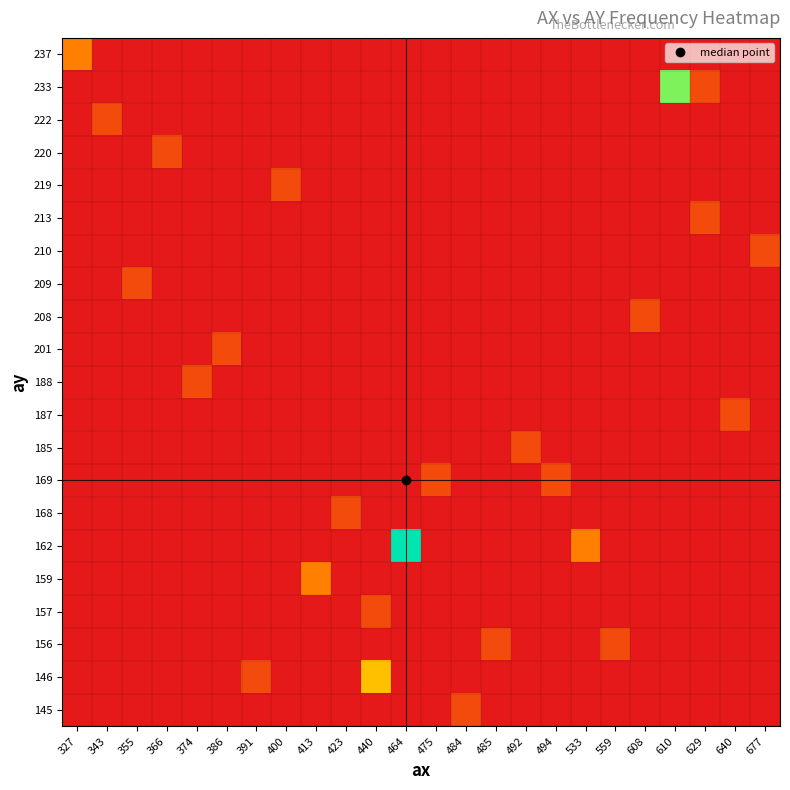

Reading left to right, extract all data points from this chart.

row_0: 327=2	343=0	355=0	366=0	374=0	386=0	391=0	400=0	413=0	423=0	440=0	464=0	475=0	484=0	485=0	492=0	494=0	533=0	559=0	608=0	610=0	629=0	640=0	677=0
row_1: 327=0	343=0	355=0	366=0	374=0	386=0	391=0	400=0	413=0	423=0	440=0	464=0	475=0	484=0	485=0	492=0	494=0	533=0	559=0	608=0	610=5	629=1	640=0	677=0
row_2: 327=0	343=1	355=0	366=0	374=0	386=0	391=0	400=0	413=0	423=0	440=0	464=0	475=0	484=0	485=0	492=0	494=0	533=0	559=0	608=0	610=0	629=0	640=0	677=0
row_3: 327=0	343=0	355=0	366=1	374=0	386=0	391=0	400=0	413=0	423=0	440=0	464=0	475=0	484=0	485=0	492=0	494=0	533=0	559=0	608=0	610=0	629=0	640=0	677=0
row_4: 327=0	343=0	355=0	366=0	374=0	386=0	391=0	400=1	413=0	423=0	440=0	464=0	475=0	484=0	485=0	492=0	494=0	533=0	559=0	608=0	610=0	629=0	640=0	677=0
row_5: 327=0	343=0	355=0	366=0	374=0	386=0	391=0	400=0	413=0	423=0	440=0	464=0	475=0	484=0	485=0	492=0	494=0	533=0	559=0	608=0	610=0	629=1	640=0	677=0
row_6: 327=0	343=0	355=0	366=0	374=0	386=0	391=0	400=0	413=0	423=0	440=0	464=0	475=0	484=0	485=0	492=0	494=0	533=0	559=0	608=0	610=0	629=0	640=0	677=1
row_7: 327=0	343=0	355=1	366=0	374=0	386=0	391=0	400=0	413=0	423=0	440=0	464=0	475=0	484=0	485=0	492=0	494=0	533=0	559=0	608=0	610=0	629=0	640=0	677=0
row_8: 327=0	343=0	355=0	366=0	374=0	386=0	391=0	400=0	413=0	423=0	440=0	464=0	475=0	484=0	485=0	492=0	494=0	533=0	559=0	608=1	610=0	629=0	640=0	677=0
row_9: 327=0	343=0	355=0	366=0	374=0	386=1	391=0	400=0	413=0	423=0	440=0	464=0	475=0	484=0	485=0	492=0	494=0	533=0	559=0	608=0	610=0	629=0	640=0	677=0
row_10: 327=0	343=0	355=0	366=0	374=1	386=0	391=0	400=0	413=0	423=0	440=0	464=0	475=0	484=0	485=0	492=0	494=0	533=0	559=0	608=0	610=0	629=0	640=0	677=0
row_11: 327=0	343=0	355=0	366=0	374=0	386=0	391=0	400=0	413=0	423=0	440=0	464=0	475=0	484=0	485=0	492=0	494=0	533=0	559=0	608=0	610=0	629=0	640=1	677=0
row_12: 327=0	343=0	355=0	366=0	374=0	386=0	391=0	400=0	413=0	423=0	440=0	464=0	475=0	484=0	485=0	492=1	494=0	533=0	559=0	608=0	610=0	629=0	640=0	677=0
row_13: 327=0	343=0	355=0	366=0	374=0	386=0	391=0	400=0	413=0	423=0	440=0	464=0	475=1	484=0	485=0	492=0	494=1	533=0	559=0	608=0	610=0	629=0	640=0	677=0
row_14: 327=0	343=0	355=0	366=0	374=0	386=0	391=0	400=0	413=0	423=1	440=0	464=0	475=0	484=0	485=0	492=0	494=0	533=0	559=0	608=0	610=0	629=0	640=0	677=0
row_15: 327=0	343=0	355=0	366=0	374=0	386=0	391=0	400=0	413=0	423=0	440=0	464=6	475=0	484=0	485=0	492=0	494=0	533=2	559=0	608=0	610=0	629=0	640=0	677=0
row_16: 327=0	343=0	355=0	366=0	374=0	386=0	391=0	400=0	413=2	423=0	440=0	464=0	475=0	484=0	485=0	492=0	494=0	533=0	559=0	608=0	610=0	629=0	640=0	677=0
row_17: 327=0	343=0	355=0	366=0	374=0	386=0	391=0	400=0	413=0	423=0	440=1	464=0	475=0	484=0	485=0	492=0	494=0	533=0	559=0	608=0	610=0	629=0	640=0	677=0
row_18: 327=0	343=0	355=0	366=0	374=0	386=0	391=0	400=0	413=0	423=0	440=0	464=0	475=0	484=0	485=1	492=0	494=0	533=0	559=1	608=0	610=0	629=0	640=0	677=0
row_19: 327=0	343=0	355=0	366=0	374=0	386=0	391=1	400=0	413=0	423=0	440=3	464=0	475=0	484=0	485=0	492=0	494=0	533=0	559=0	608=0	610=0	629=0	640=0	677=0
row_20: 327=0	343=0	355=0	366=0	374=0	386=0	391=0	400=0	413=0	423=0	440=0	464=0	475=0	484=1	485=0	492=0	494=0	533=0	559=0	608=0	610=0	629=0	640=0	677=0